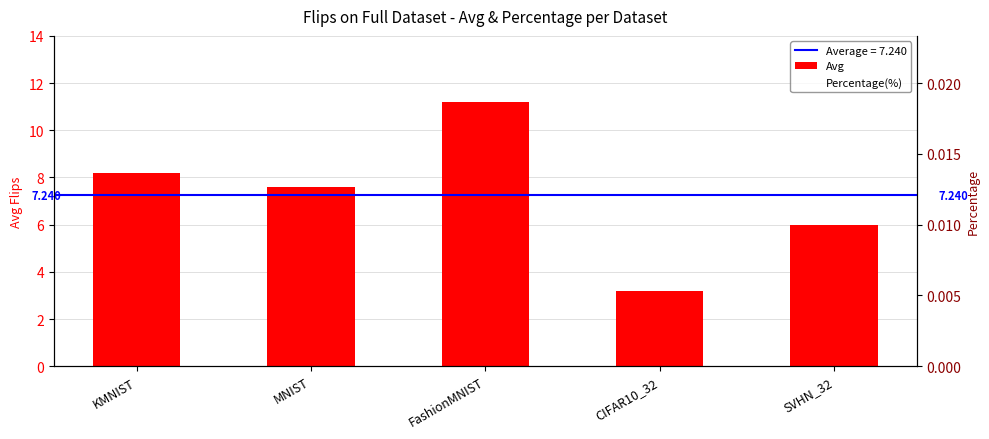

Reading left to right, list all the values displayed in this chart.

Avg: KMNIST=8.2	MNIST=7.6	FashionMNIST=11.2	CIFAR10_32=3.2	SVHN_32=6.0
Percentage(%): KMNIST=0.0	MNIST=0.0	FashionMNIST=0.0	CIFAR10_32=0.0	SVHN_32=0.0